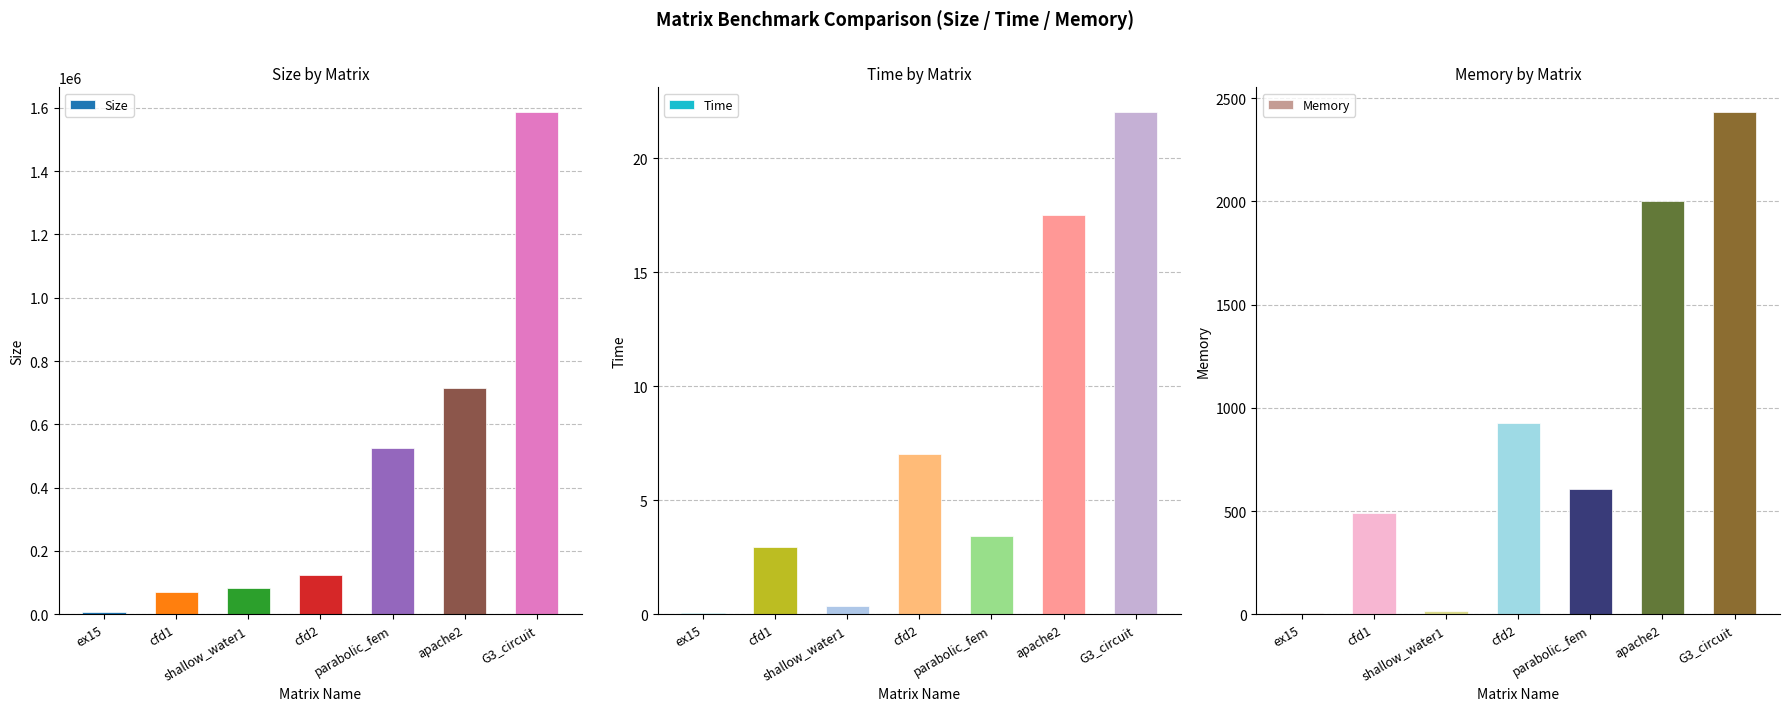

Which series changed the most between cfd1 and shallow_water1?

Size